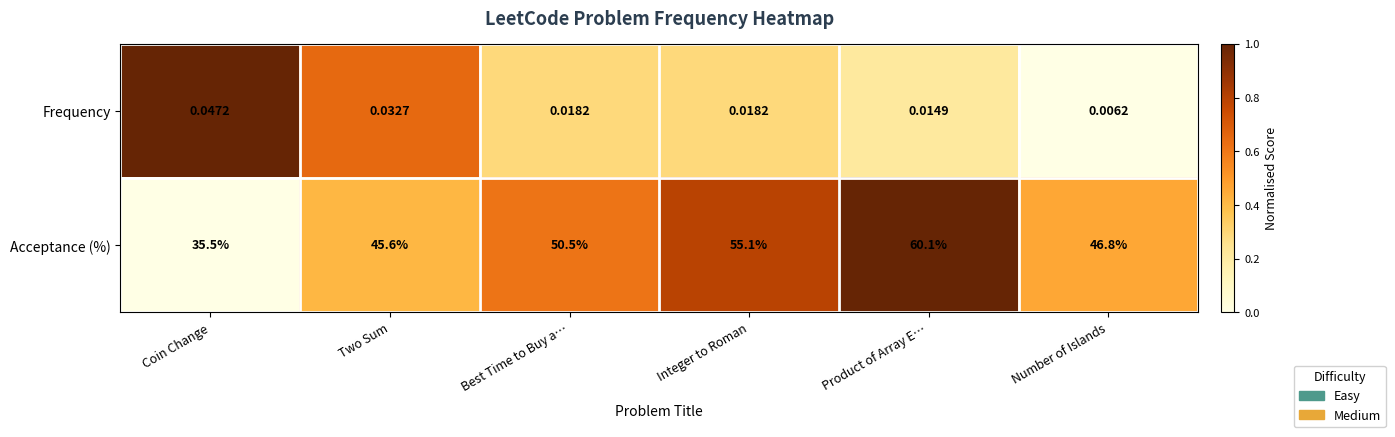

At which label does Acceptance (%) first exceed 50?

Best Time to Buy a…